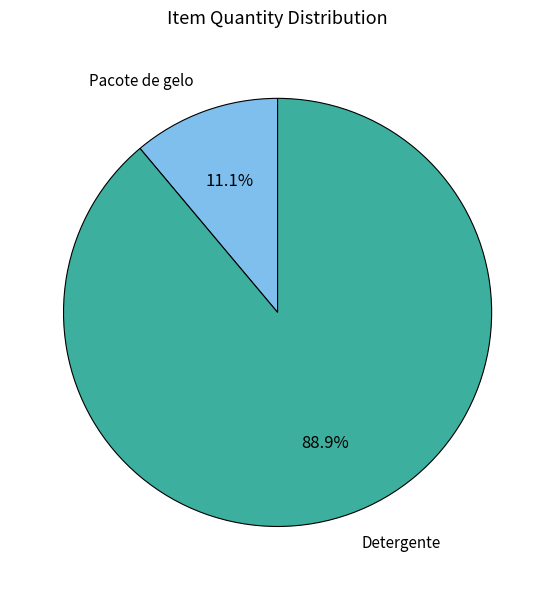

Count the number of slices in the pie.

2